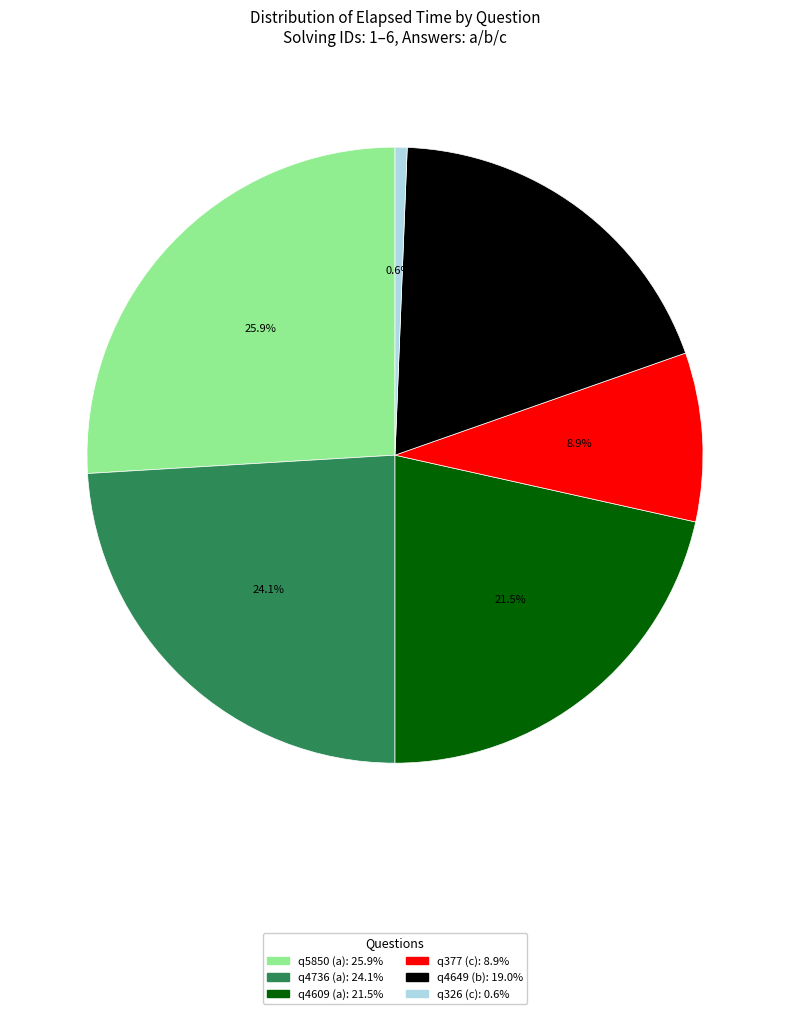

Which has a higher value, q4649 (b) or q5850 (a)?

q5850 (a)